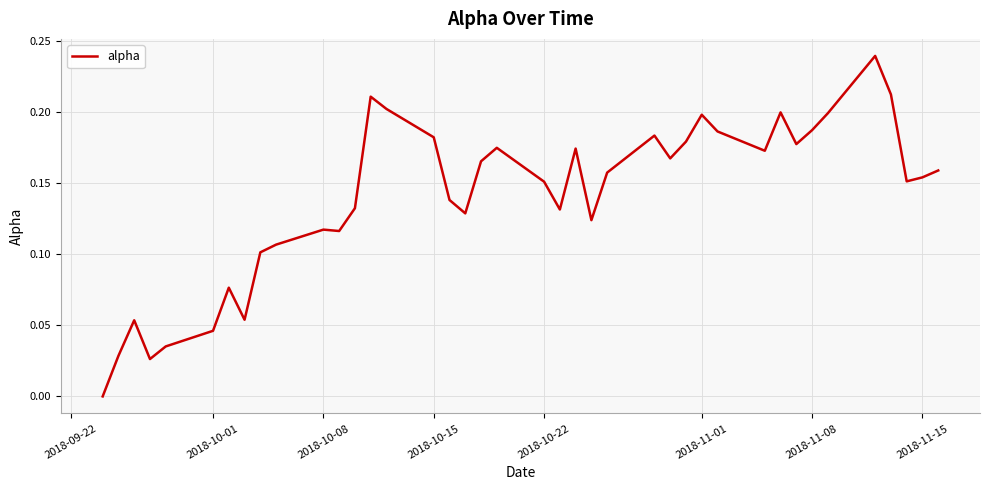

Reading right to left, list all the values displayed in this chart.

0.2	0.2	0.2	0.2	0.2	0.2	0.2	0.2	0.2	0.2	0.2	0.2	0.2	0.2	0.2	0.2	0.1	0.2	0.1	0.2	0.2	0.2	0.1	0.1	0.2	0.2	0.2	0.1	0.1	0.1	0.1	0.1	0.1	0.1	0.0	0.0	0.0	0.1	0.0	0.0